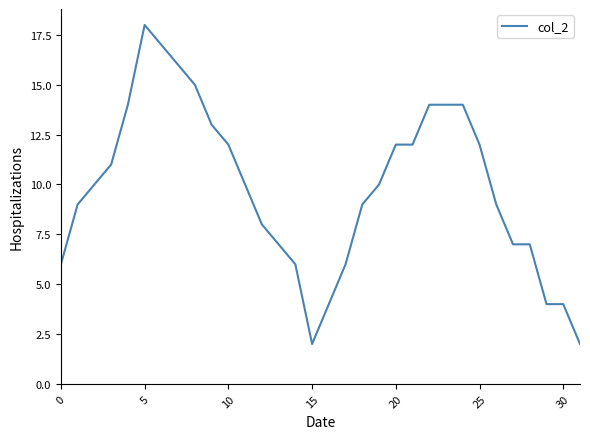

What is the greatest value displayed?

18